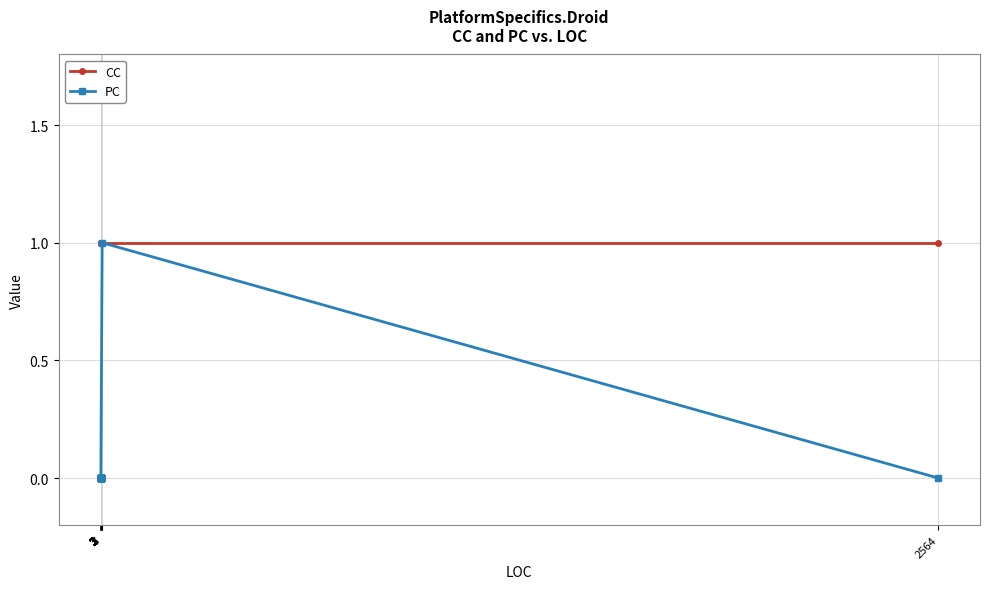

True or false: PC and CC cross at least once.

False